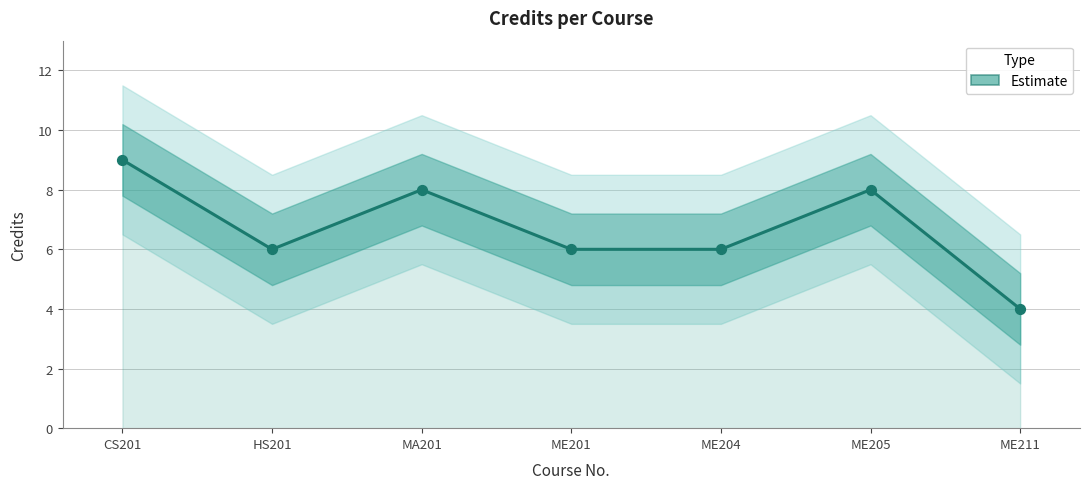

Between ME204 and CS201, which is larger?

CS201